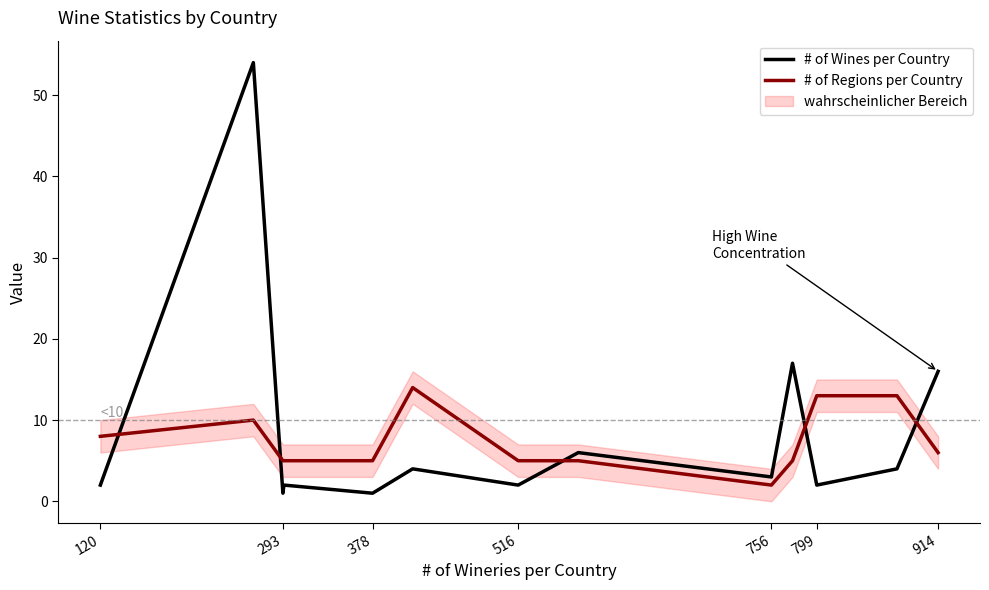

At which label does # of Regions per Country reach its minimum?

756